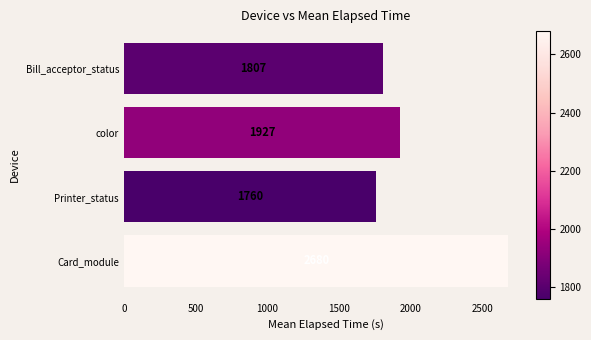

How many data points are less than 1926?

2